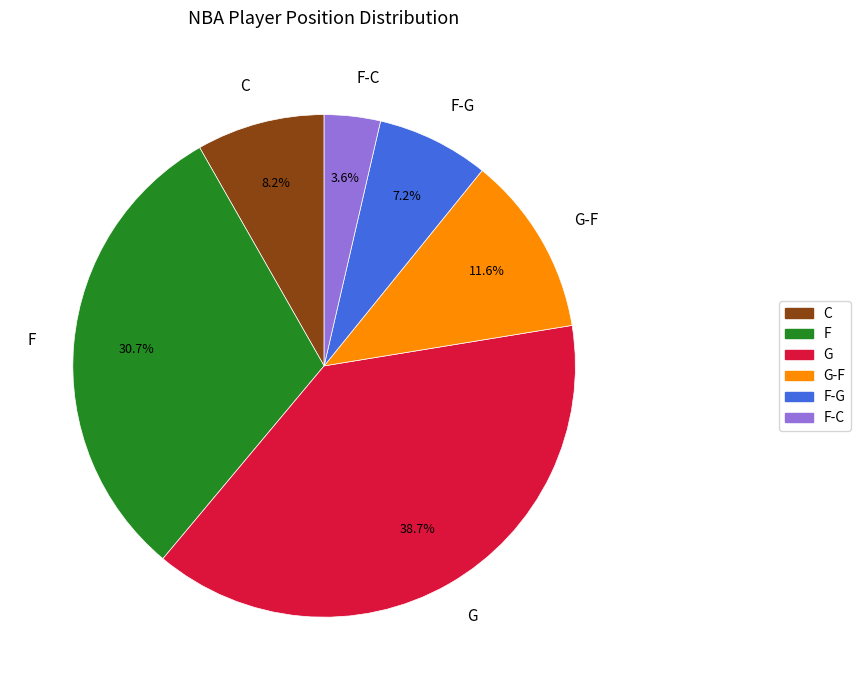

Rank the categories by value from highest to lowest.

G, F, G-F, C, F-G, F-C